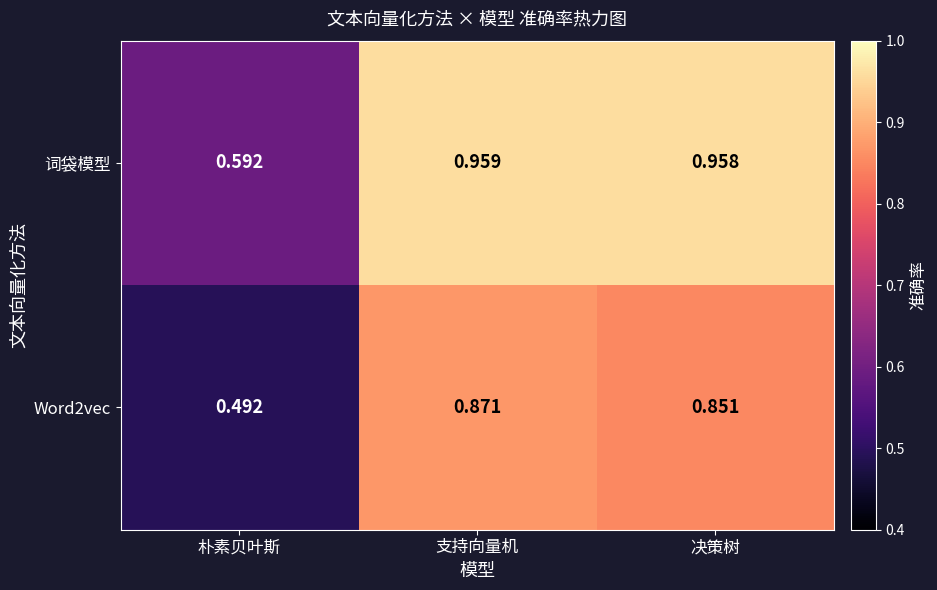

What is the difference between the highest and lowest values at 决策树?

0.1